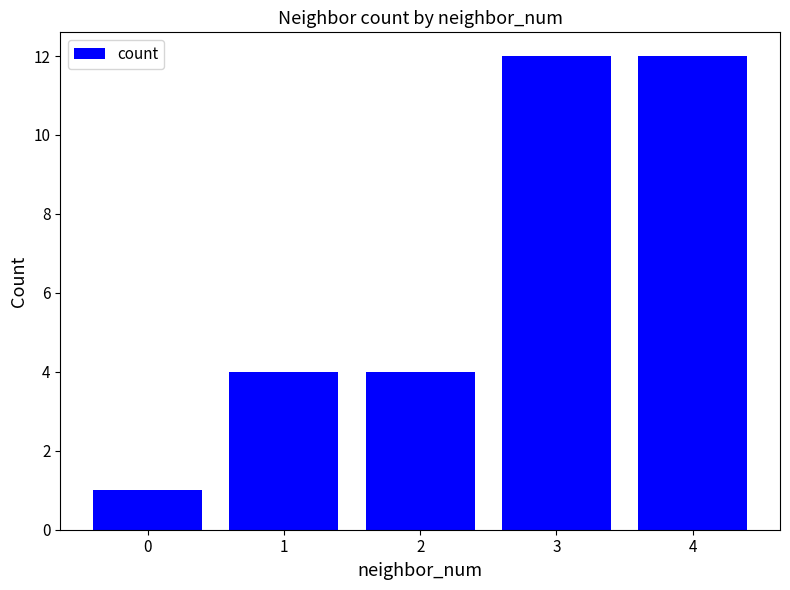

Count the number of categories in the chart.

5